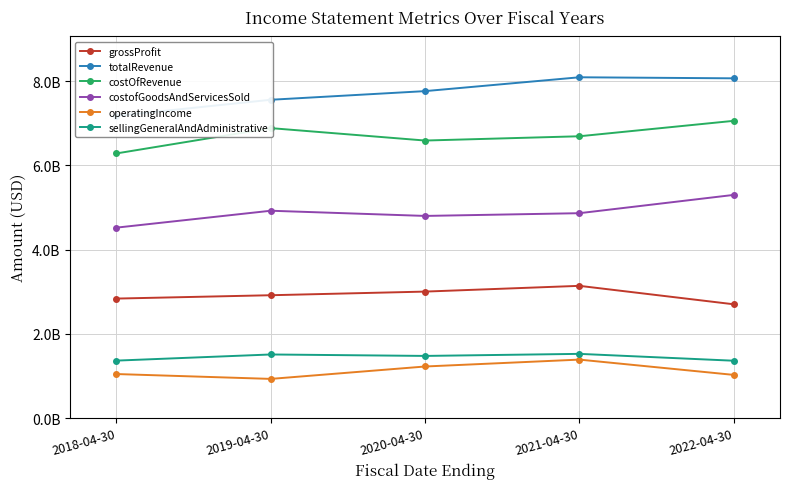

Reading left to right, transcribe all the data shown in this chart.

grossProfit: 2018-04-30=2836100000	2019-04-30=2915700000	2020-04-30=3002000000	2021-04-30=3138700000	2022-04-30=2700700000
totalRevenue: 2018-04-30=7175300000	2019-04-30=7557700000	2020-04-30=7763000000	2021-04-30=8091800000	2022-04-30=8066900000
costOfRevenue: 2018-04-30=6283300000	2019-04-30=6884300000	2020-04-30=6589400000	2021-04-30=6690900000	2022-04-30=7057300000
costofGoodsAndServicesSold: 2018-04-30=4521000000	2019-04-30=4922300000	2020-04-30=4799000000	2021-04-30=4864000000	2022-04-30=5298200000
operatingIncome: 2018-04-30=1044000000	2019-04-30=928600000	2020-04-30=1223100000	2021-04-30=1386800000	2022-04-30=1023800000
sellingGeneralAndAdministrative: 2018-04-30=1362900000	2019-04-30=1508600000	2020-04-30=1474300000	2021-04-30=1523100000	2022-04-30=1360300000